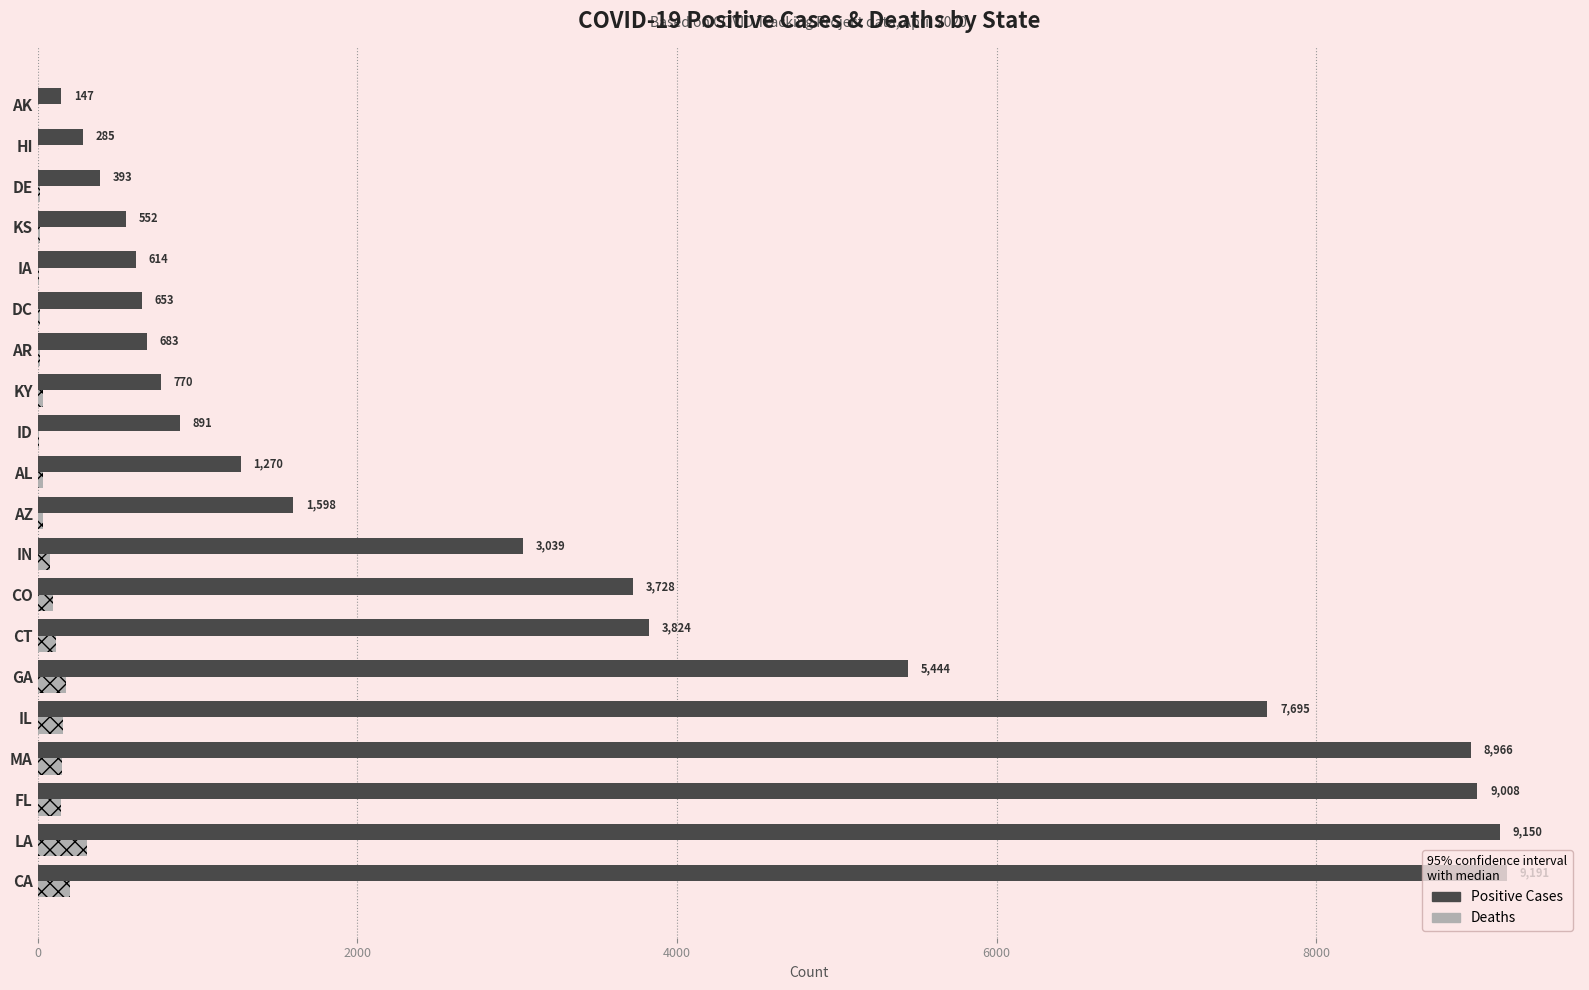

Which label corresponds to the largest value in the chart?

CA